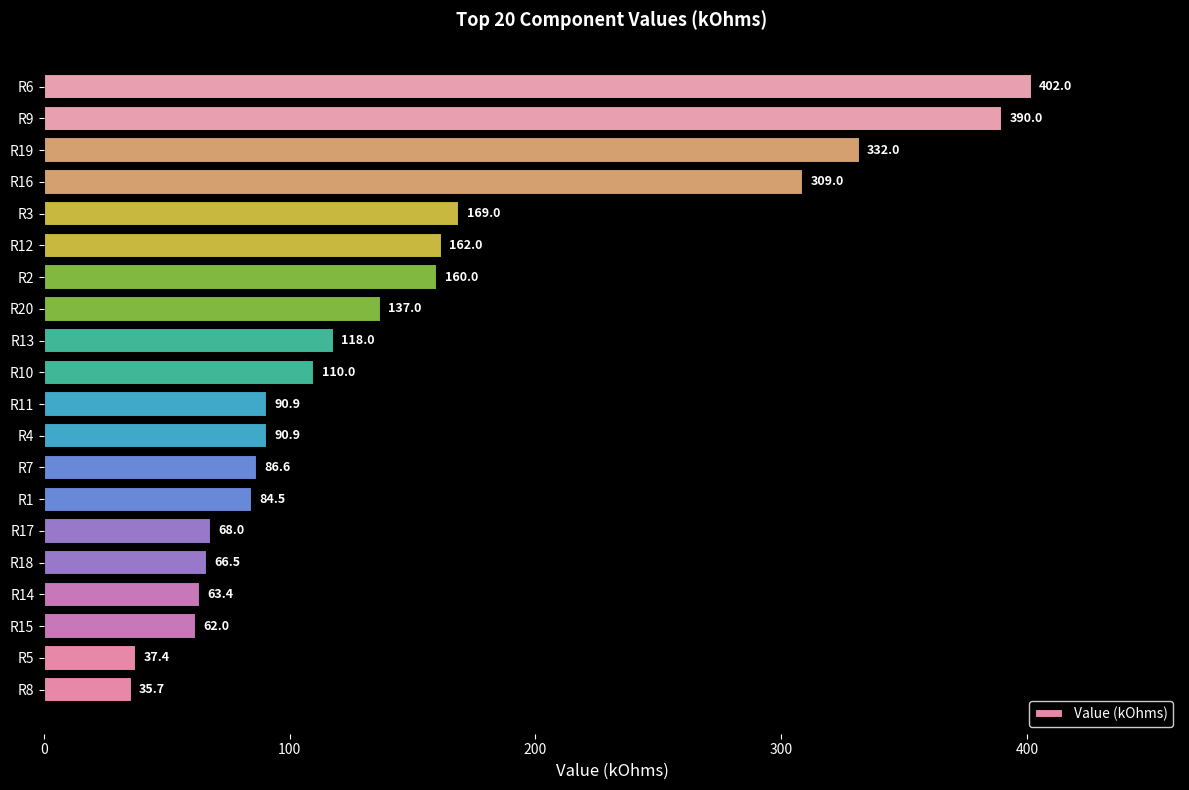

What is the change in value from R18 to R4?

+24.4